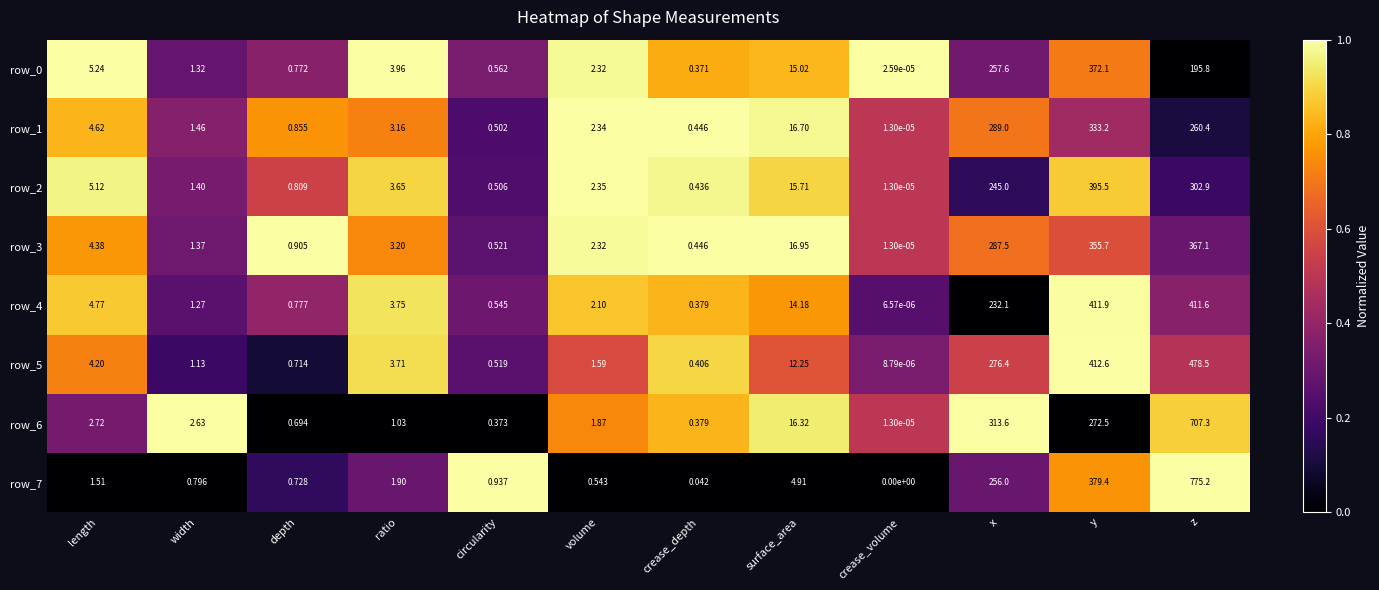

At which category is the sum across all series the highest?

z